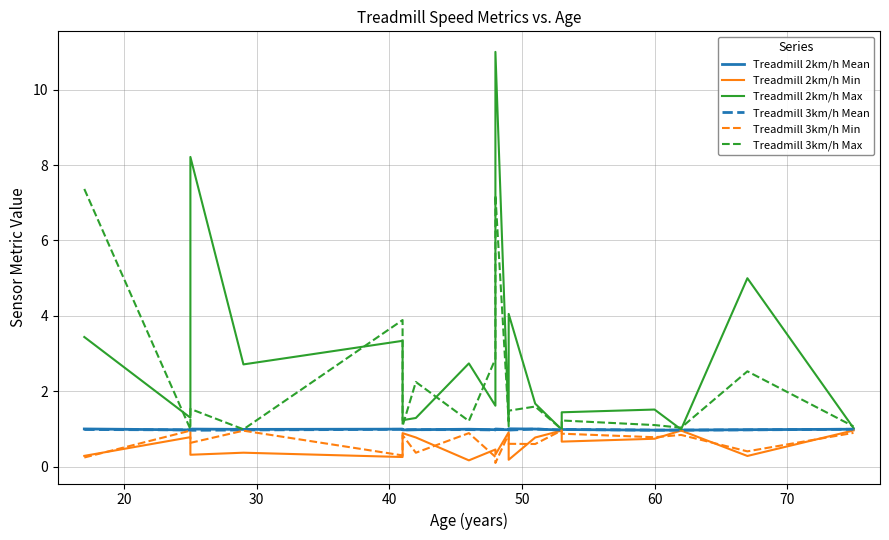

The value of Treadmill 2km/h Mean at 60 is 0.3. True or false?

False